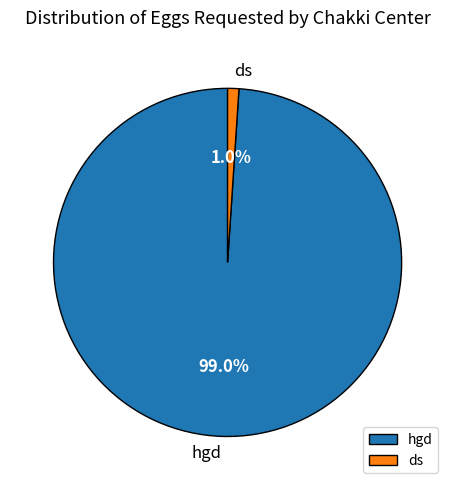

How many slices are in this pie chart?

2